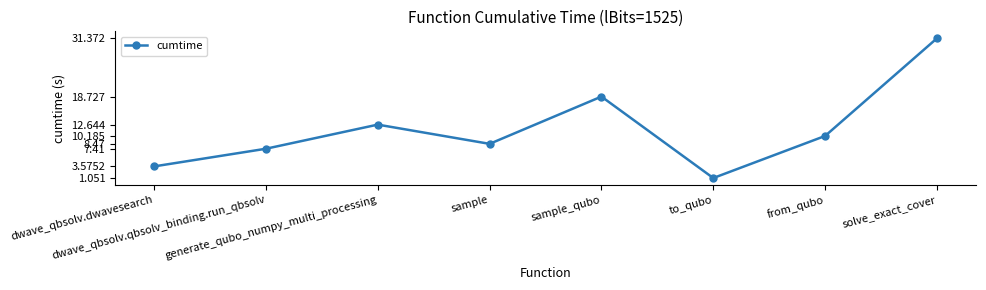

How many series are shown in this chart?

1